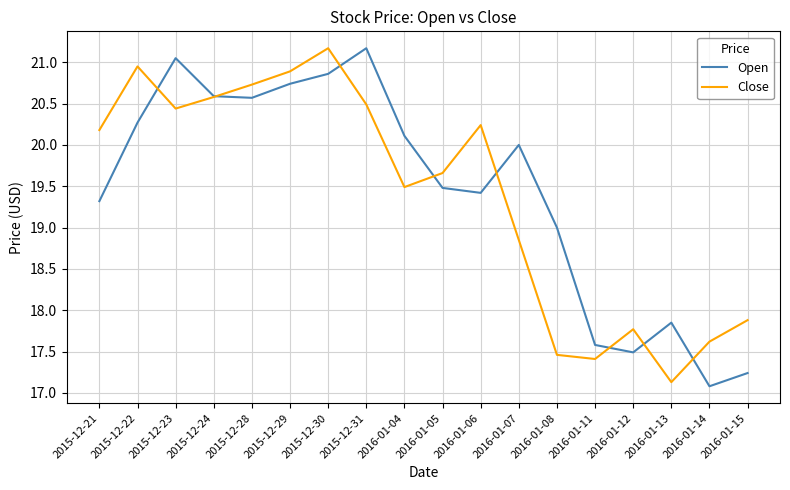

What is the difference between the Close values at 2015-12-23 and 2016-01-11?

3.0